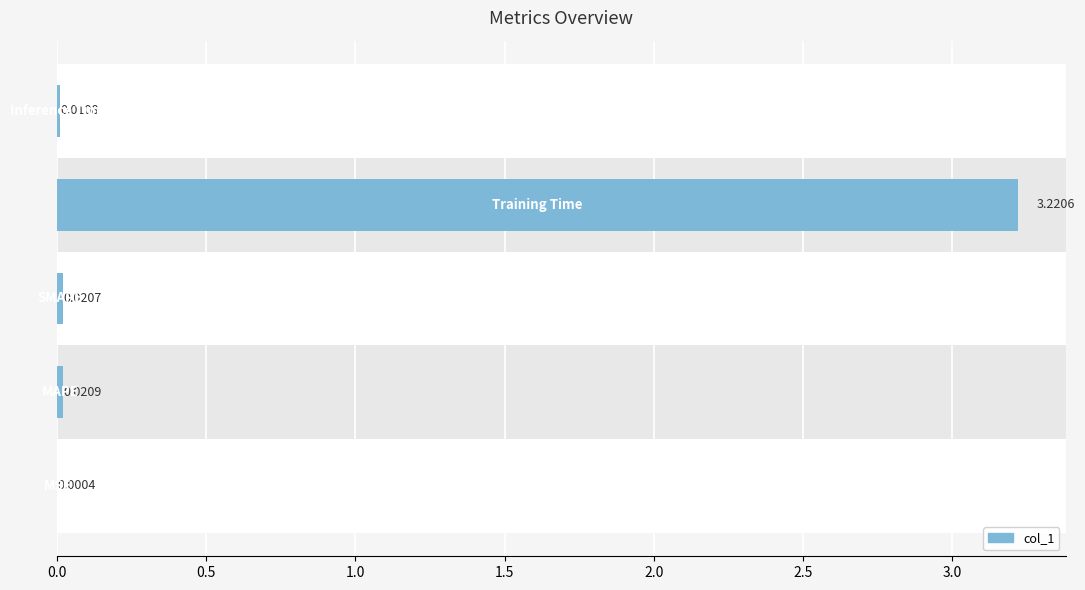

Are the bars grouped side by side (vs. stacked)?

No